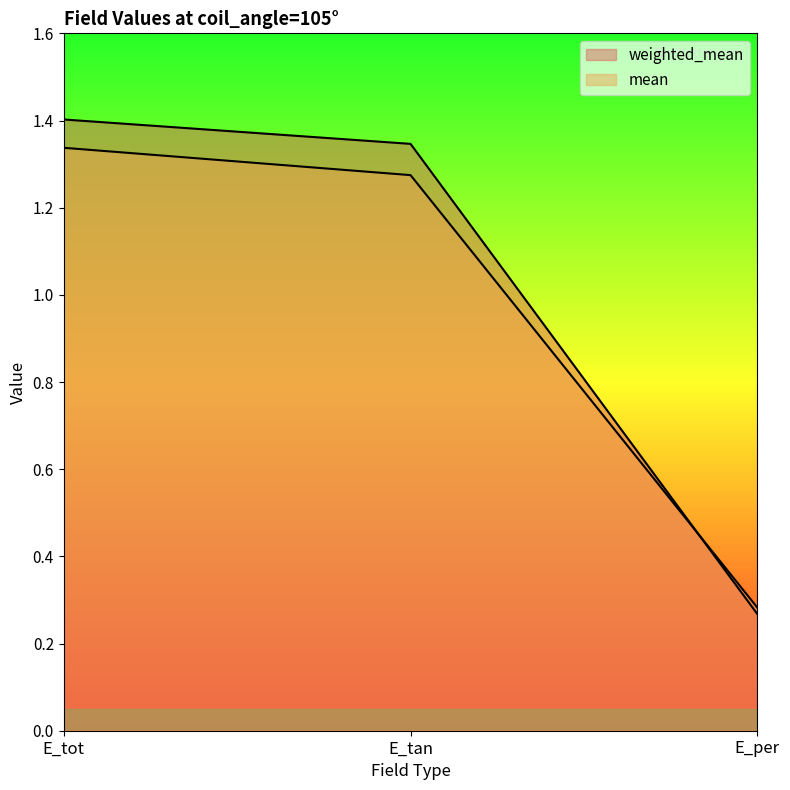

How many data points does each series have?

3